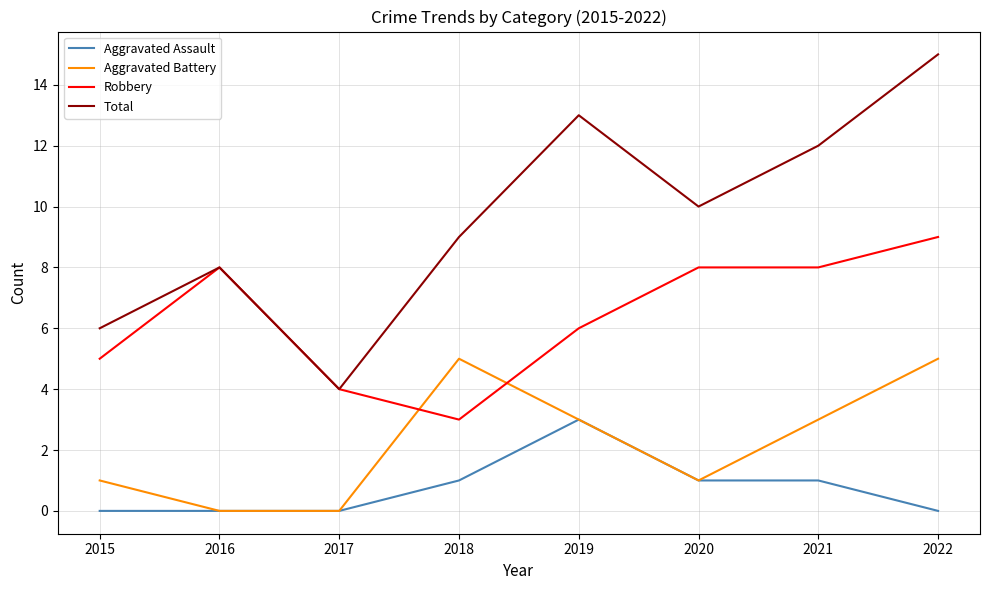

How many lines are shown in the chart?

4